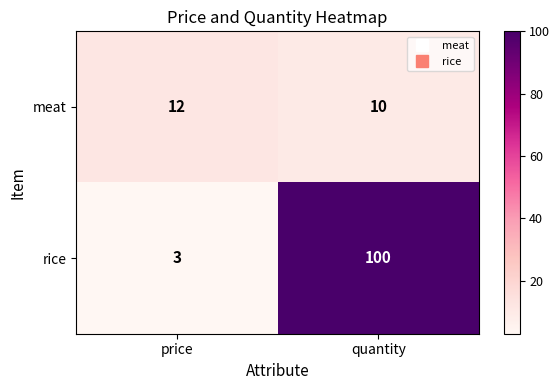

What value does the rice series have at quantity, to the nearest 5?

100